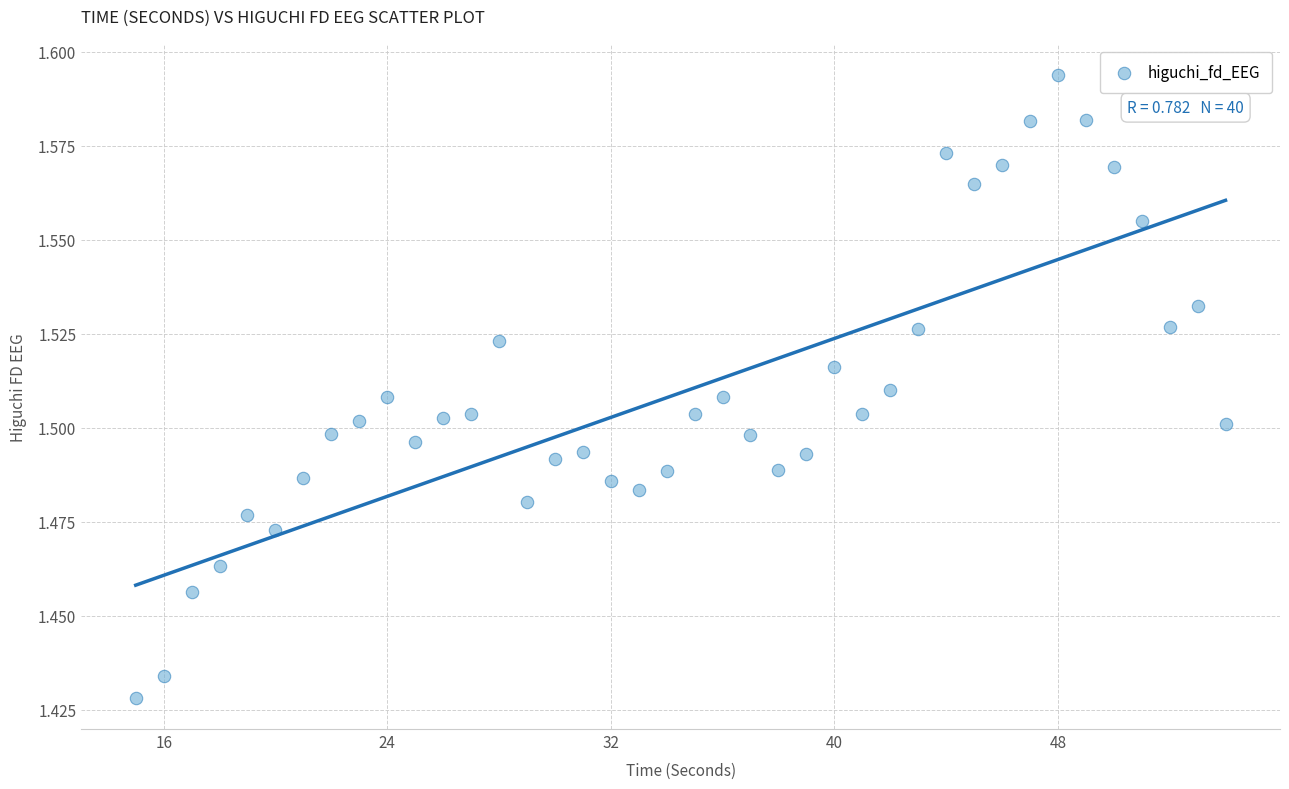

What is the range of X values (max minus min)?

39.0